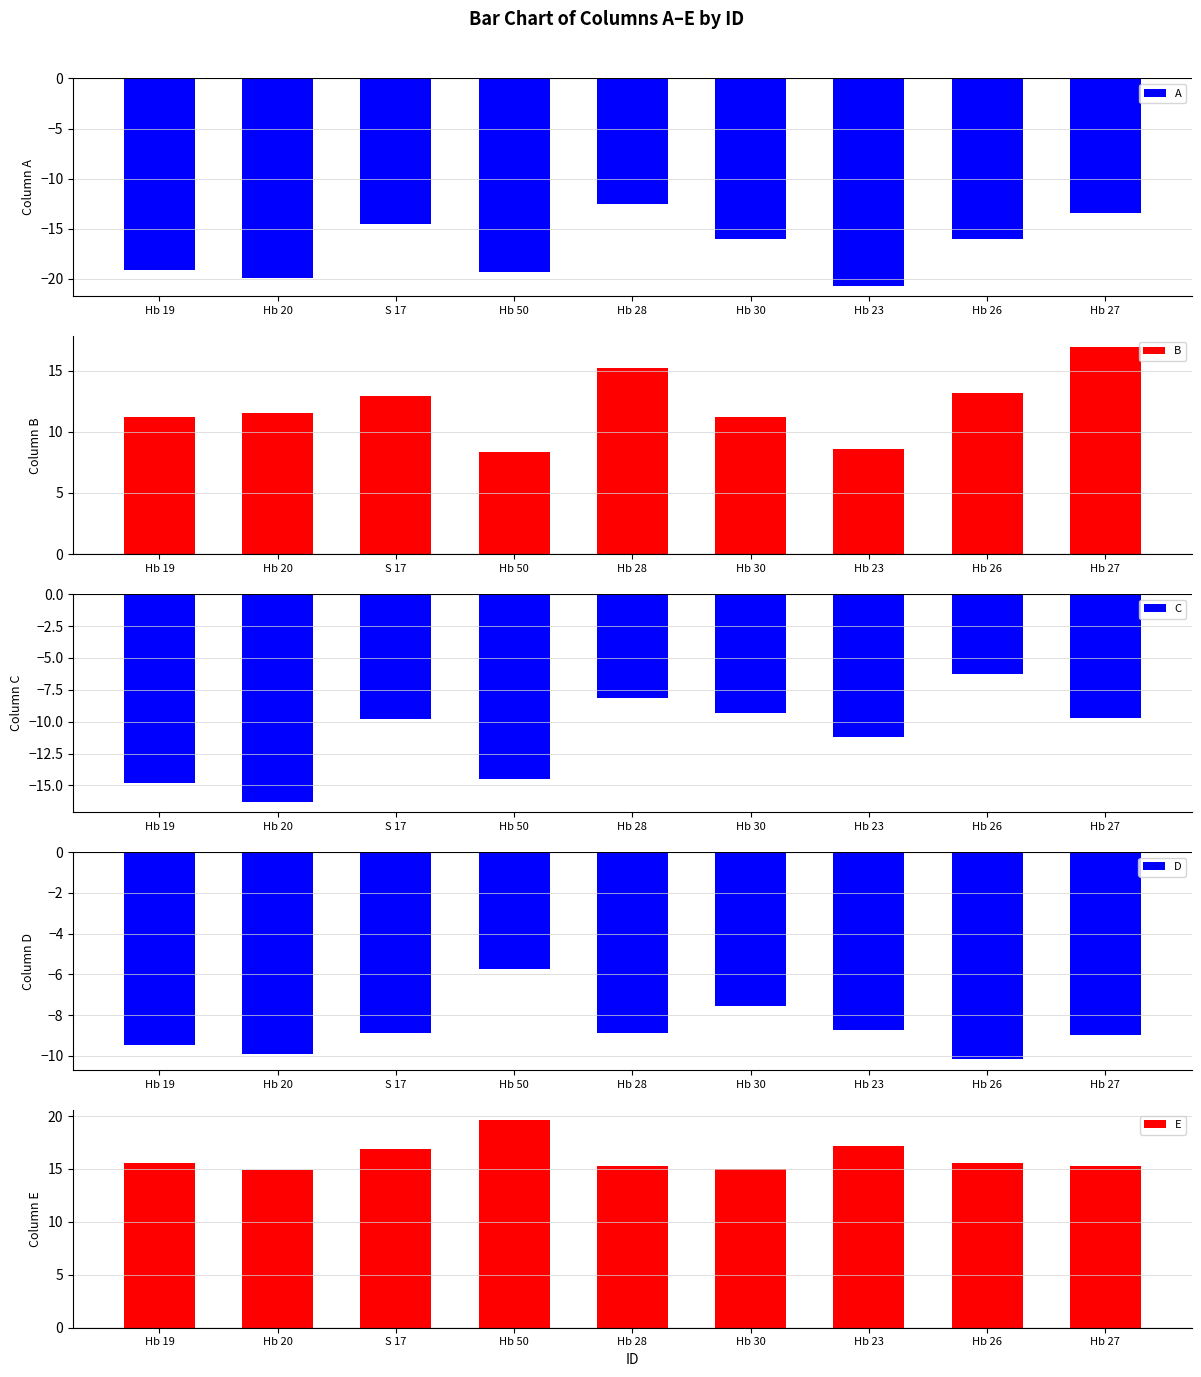

Rank the series at Hb 27 from highest to lowest value.

B, E, D, C, A